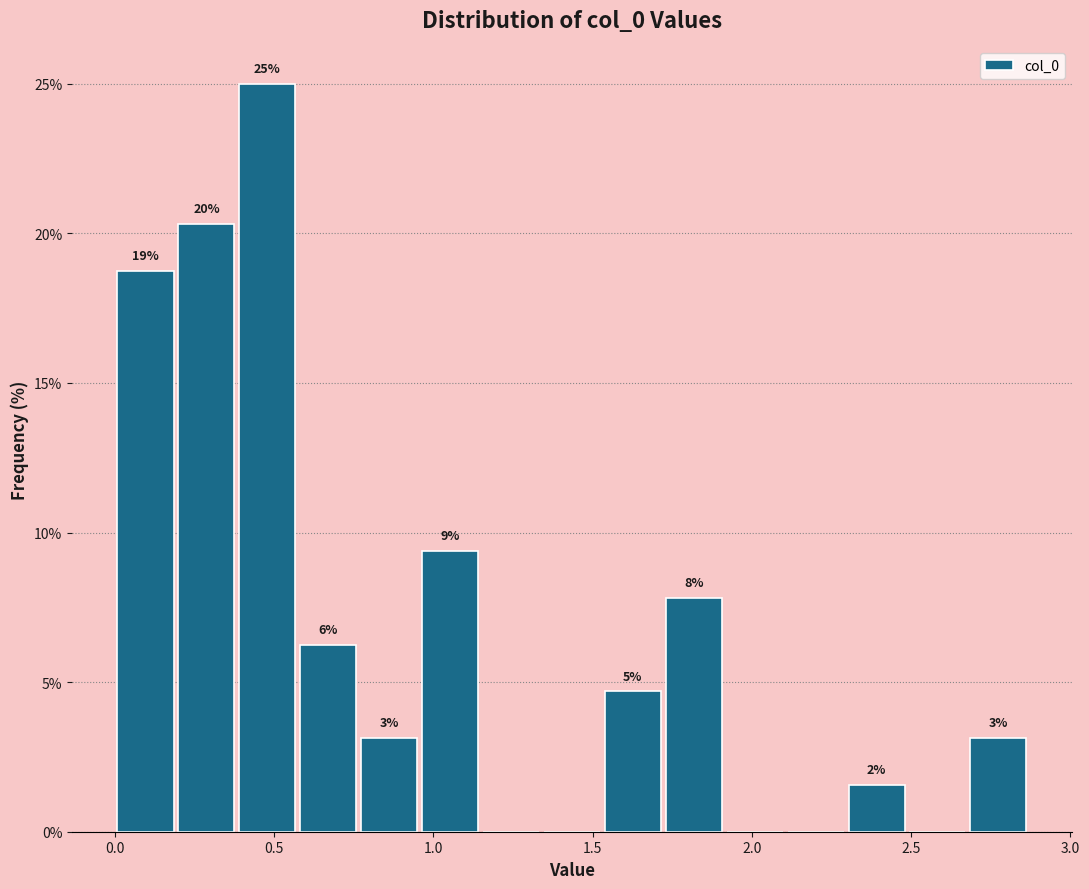

Read against the x-axis, roughly where is the centre of the tallest bar?

0.50